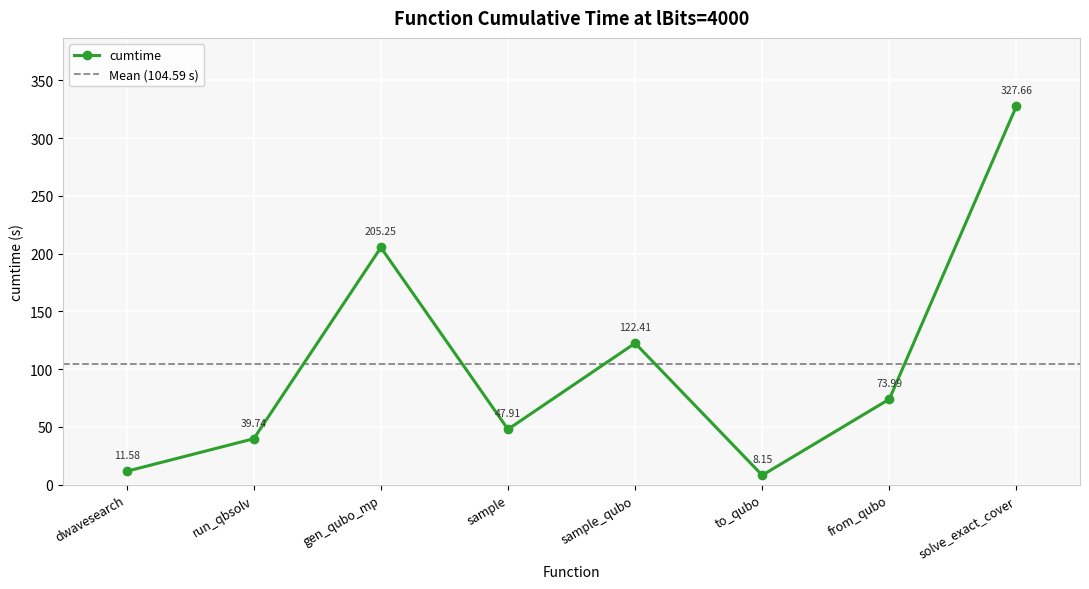

At which label does cumtime first exceed 73?

gen_qubo_mp